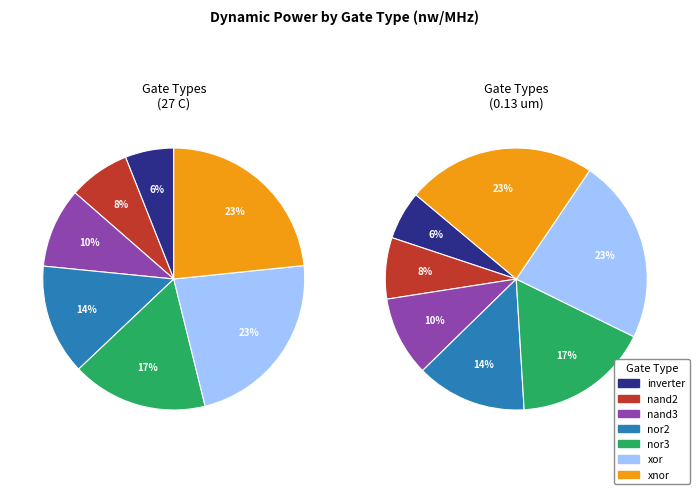

What is the total percentage of nor2 and nand3?

23.5%